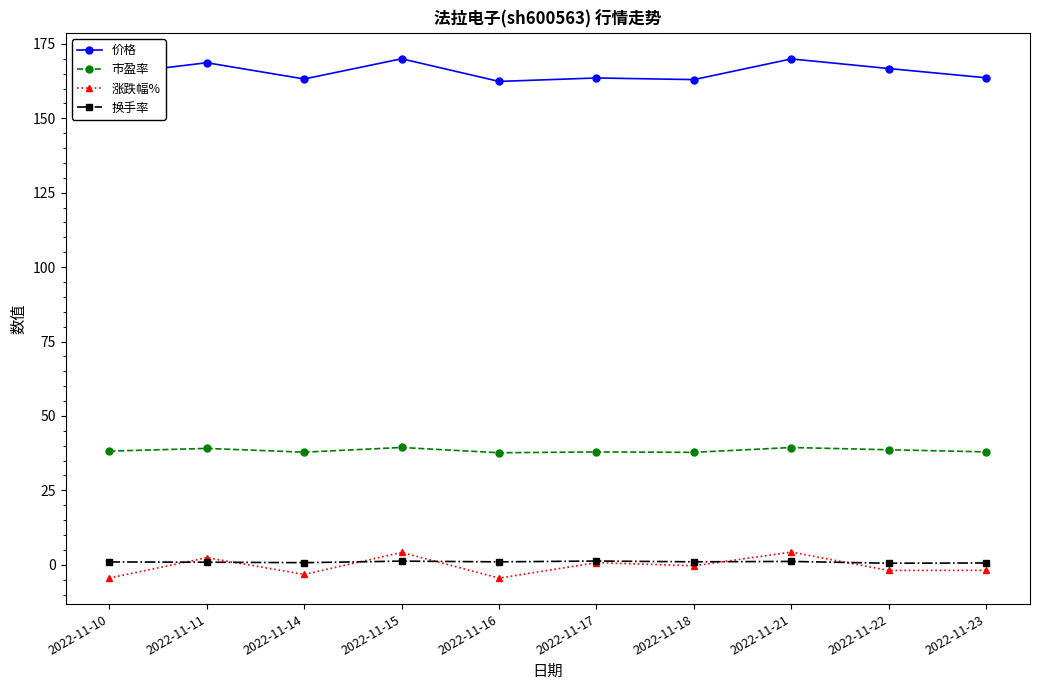

The value of 价格 at 2022-11-15 is 170.0. True or false?

True